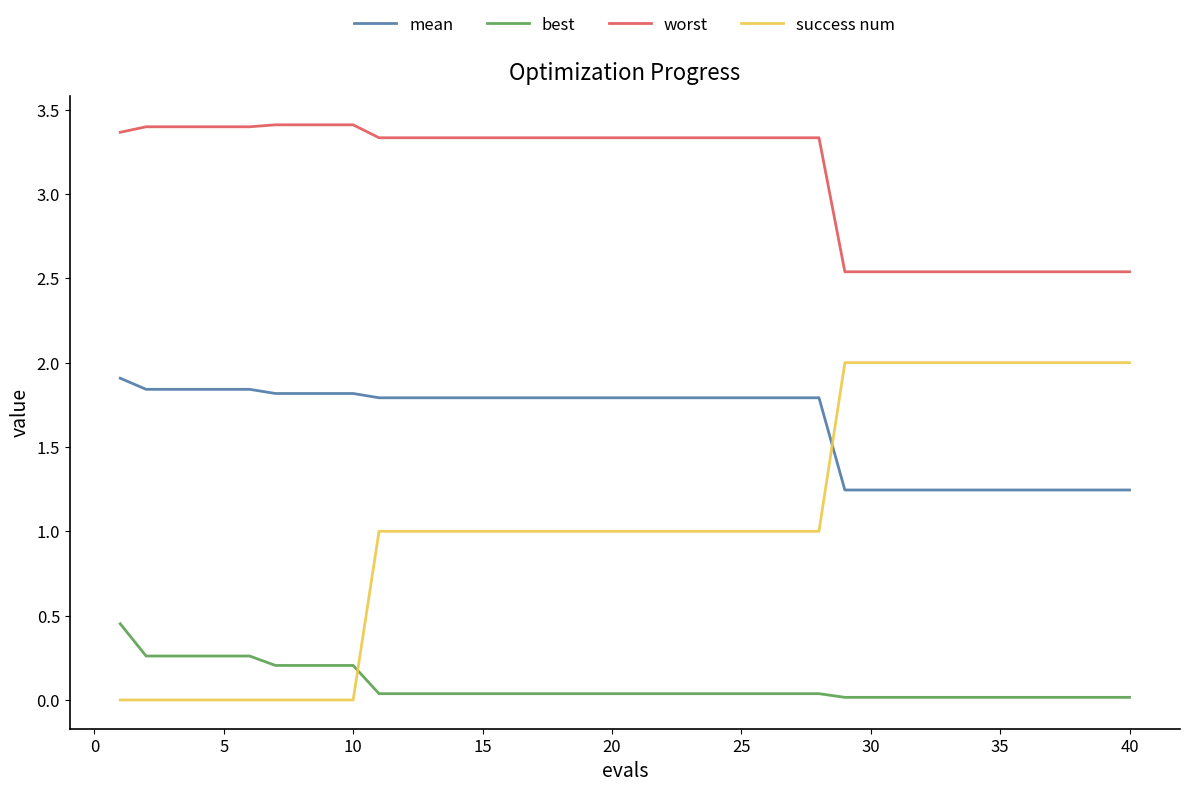

True or false: worst and mean intersect in this chart.

False